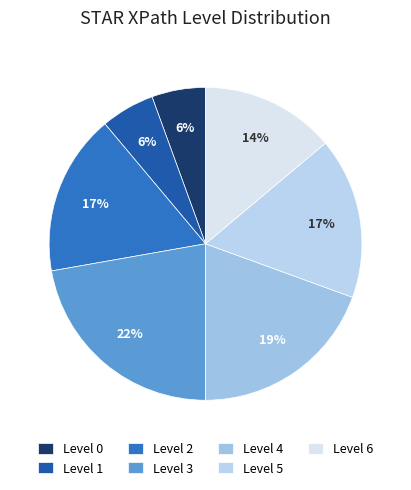

To the nearest percent, what is the combined percentage of Level 4 and Level 2?

36%